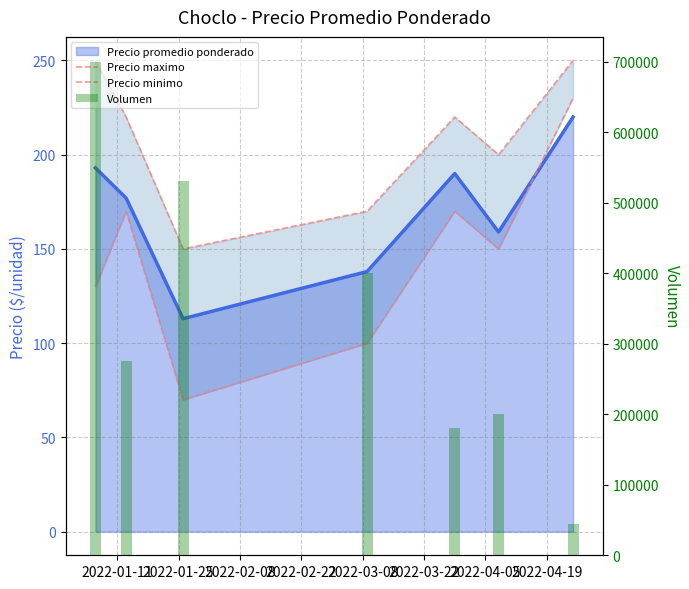

Which series has the largest total across all categories?

Volumen